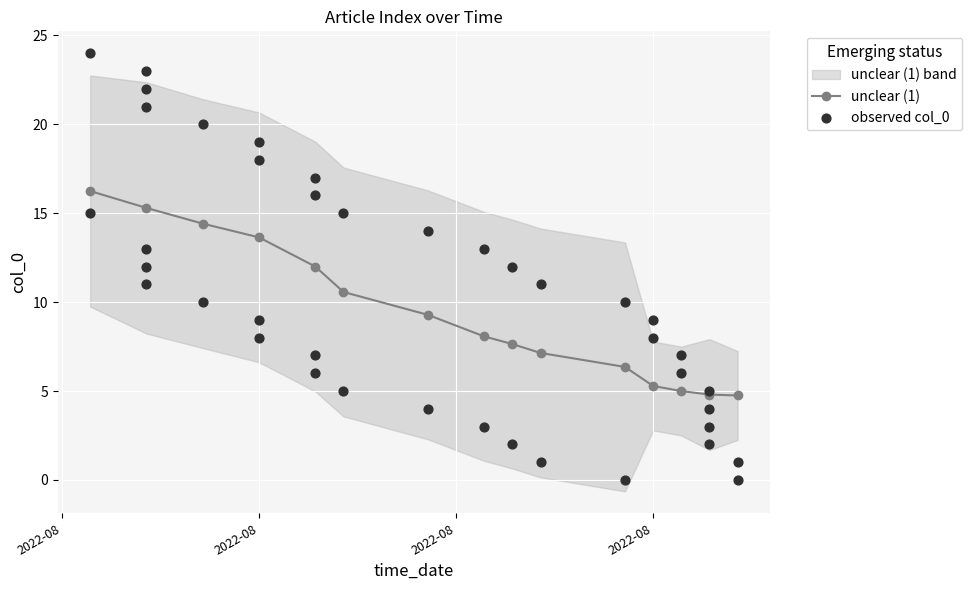

What is the ratio of the value at 2022-09-02 to the value at 2022-08-25?

0.1